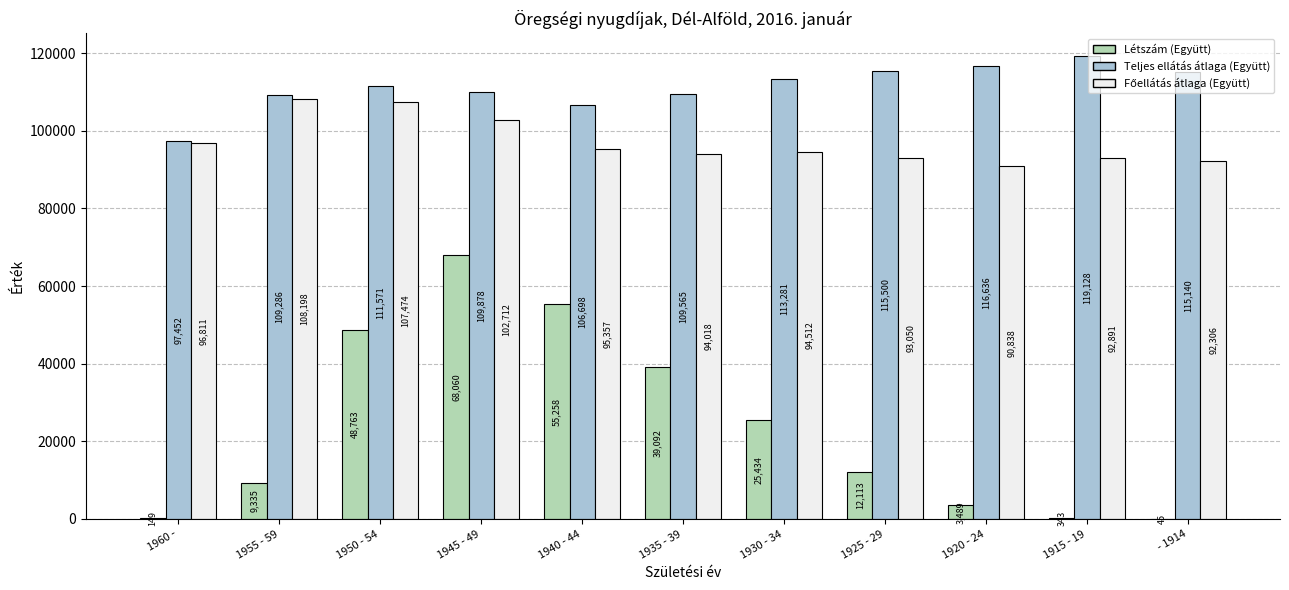

What is the sum of all Teljes ellátás átlaga (Együtt) values?

1224135